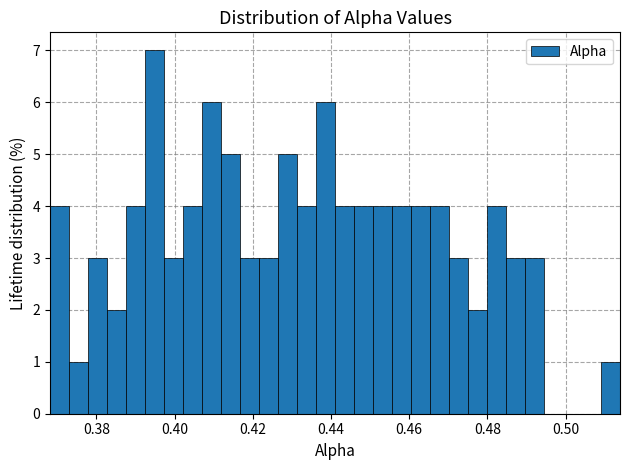

Read against the x-axis, roughly where is the centre of the tallest bar?

0.394